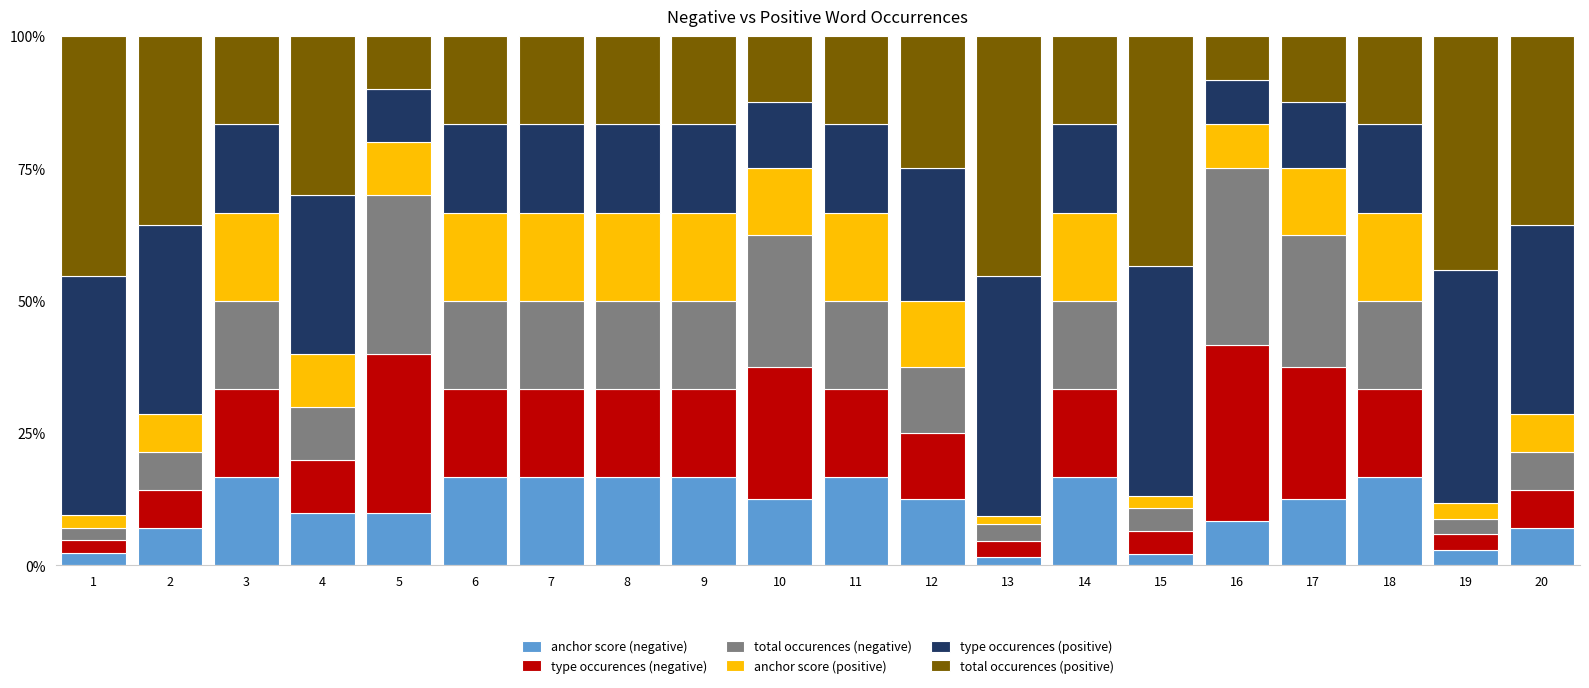

Is it true that anchor score (negative) equals 27.5 at 9?

False